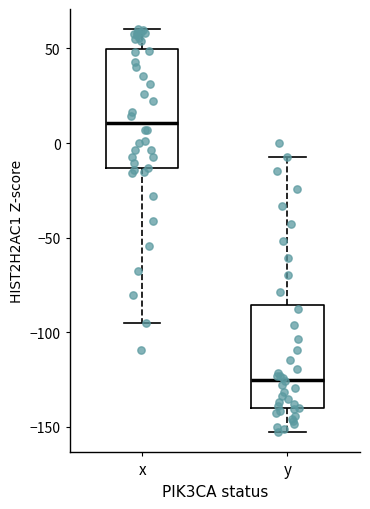

Reading left to right, read every box against the y-axis: the position of its median line, the range the box covers, and the ends of its whiskers. The values are not printed on the chart, so give them approximately, as read against the axis.

x: median 10, box -15 to 50, whiskers -95 to 60
y: median -125, box -140 to -85, whiskers -155 to -5